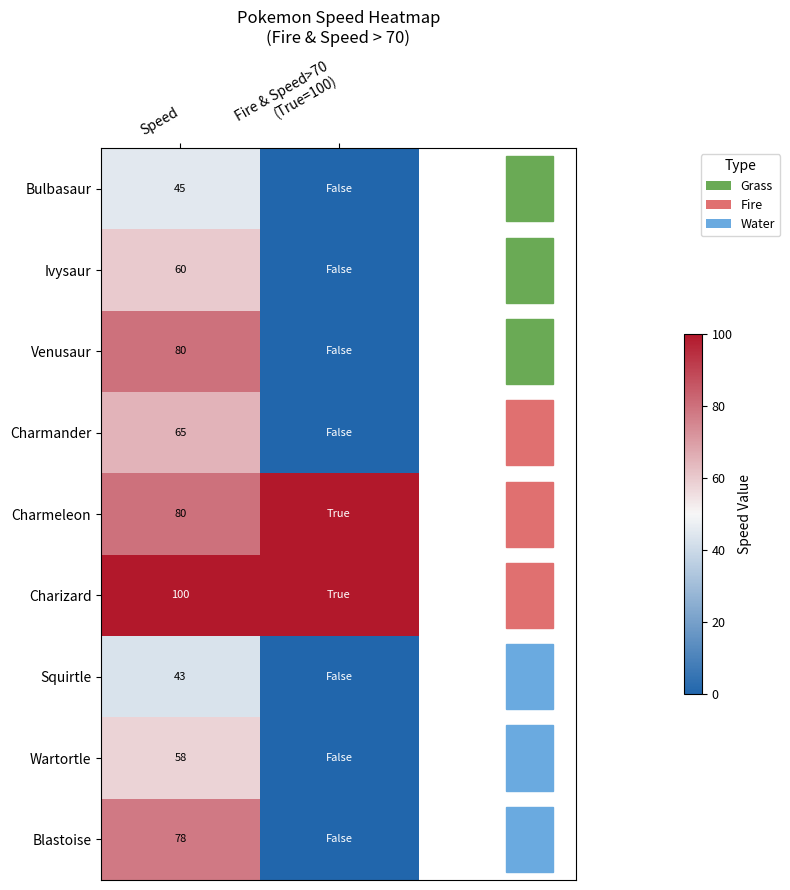

Rank the series by their maximum value, from highest to lowest.

Charmeleon, Charizard, Venusaur, Blastoise, Charmander, Ivysaur, Wartortle, Bulbasaur, Squirtle